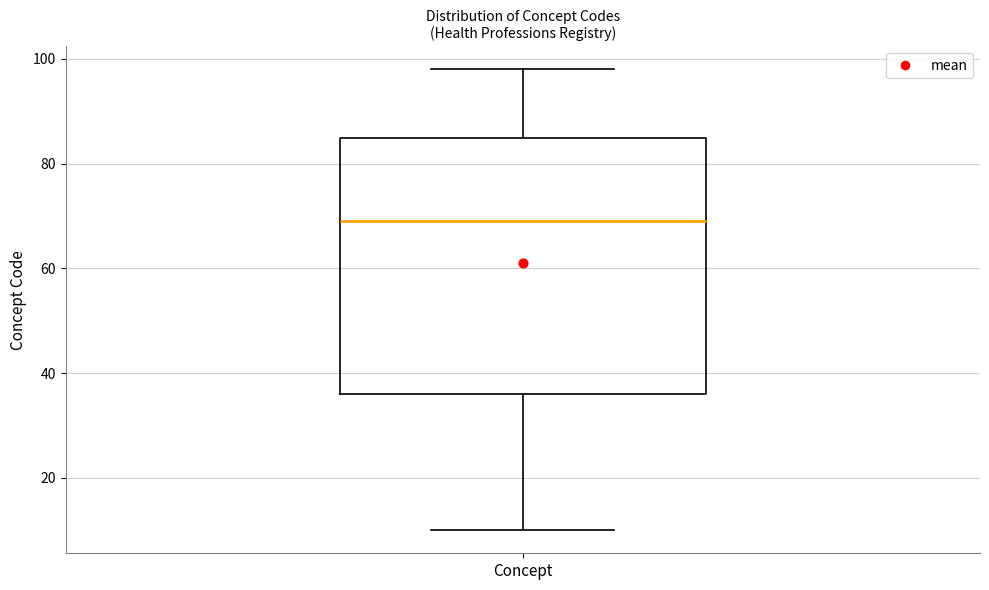

Where does the median line of the box for Concept sit on the y-axis? The values are not printed on the chart, so give them approximately, as read against the axis.

70